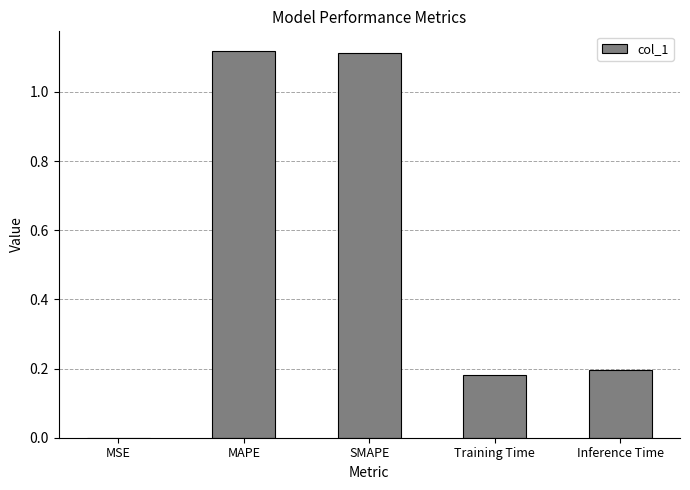

True or false: the data shows 1.8 at SMAPE.

False